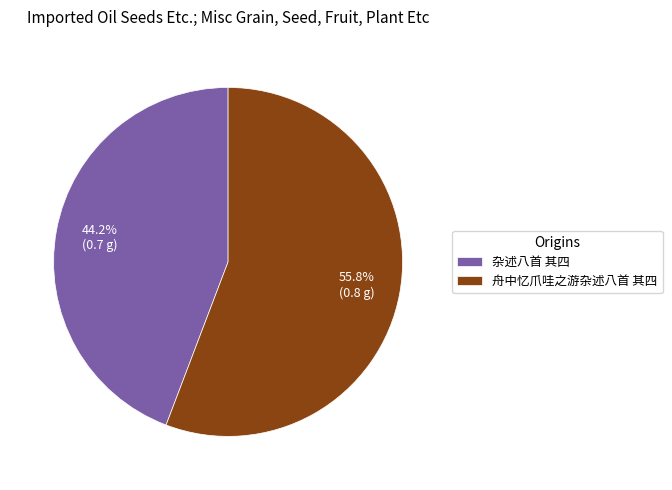

The 杂述八首 其四 slice represents 44% of the pie. True or false?

True